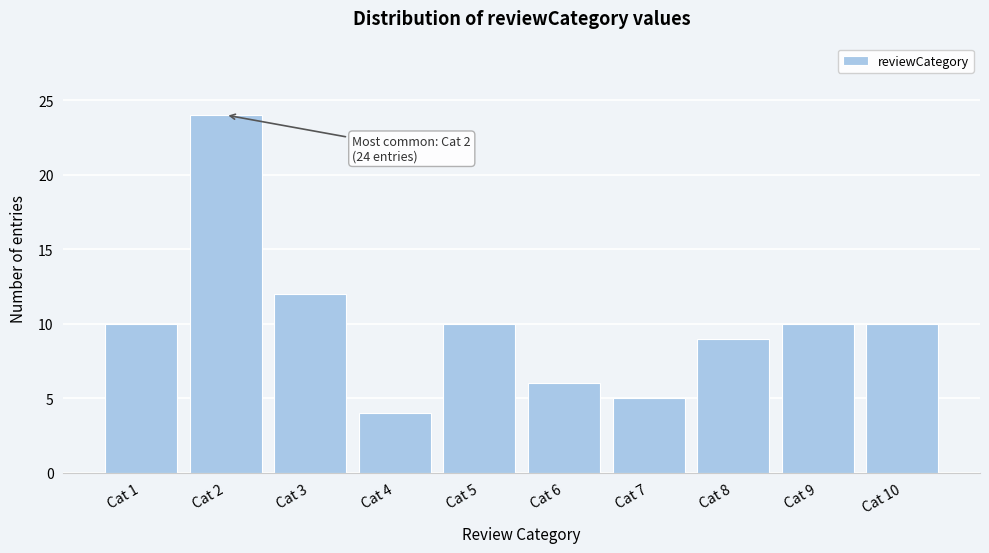

Reading left to right, transcribe all the data shown in this chart.

Cat 1=10	Cat 2=24	Cat 3=12	Cat 4=4	Cat 5=10	Cat 6=6	Cat 7=5	Cat 8=9	Cat 9=10	Cat 10=10